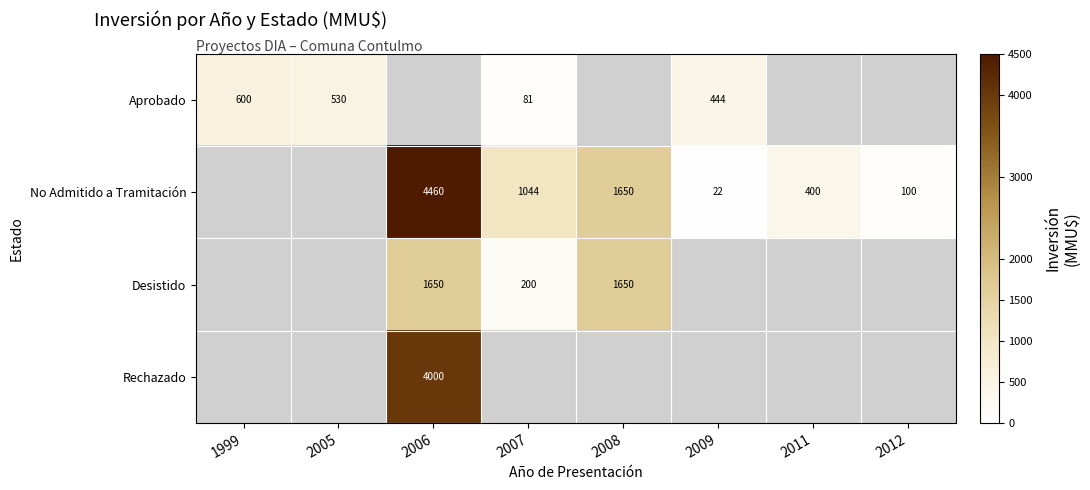

Is the value of No Admitido a Tramitación at 2009 greater than the value of Desistido at 2006?

No